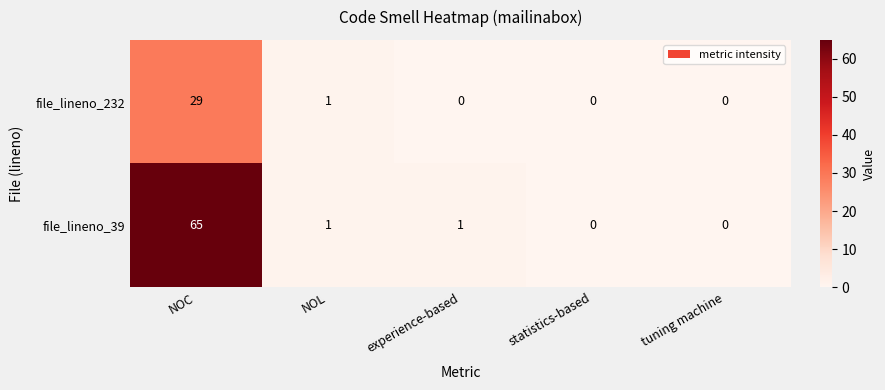

True or false: file_lineno_39 has a value of 42 at NOC.

False